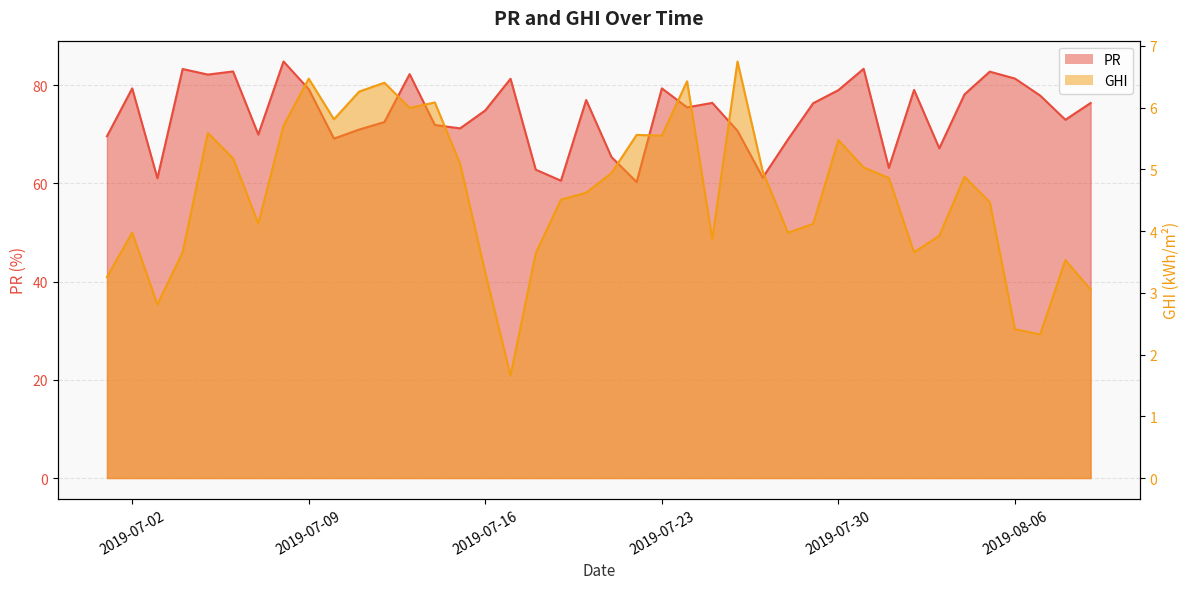

What is the greatest value displayed?

84.8